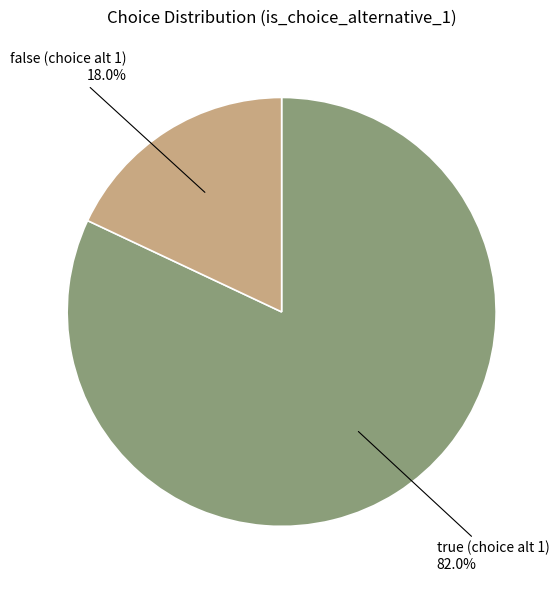

To the nearest percent, what is the difference between the largest and smallest slice percentages?

64%